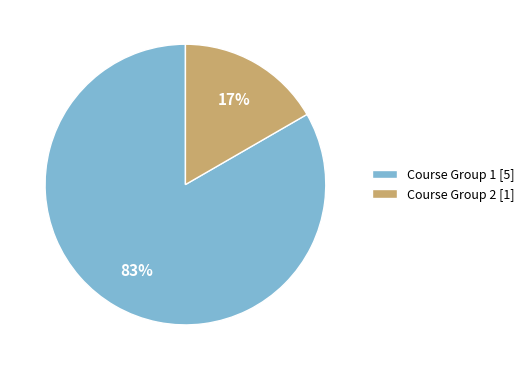

Which category has the smallest portion of the pie?

Course Group 2 [1]